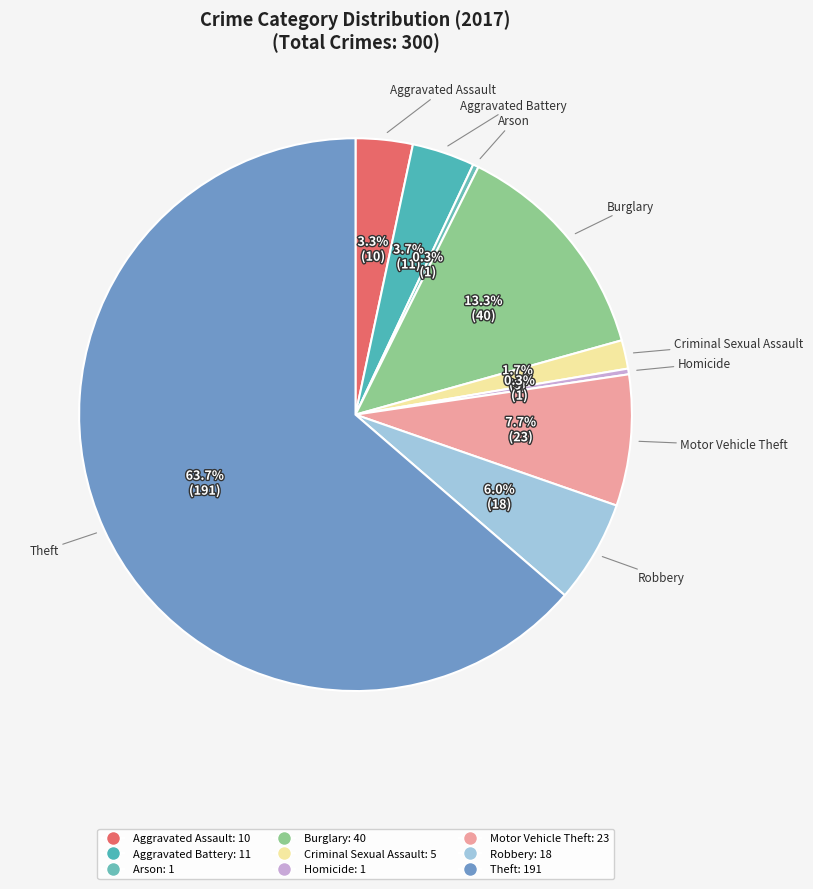

True or false: Aggravated Assault accounts for 1% of the total.

False